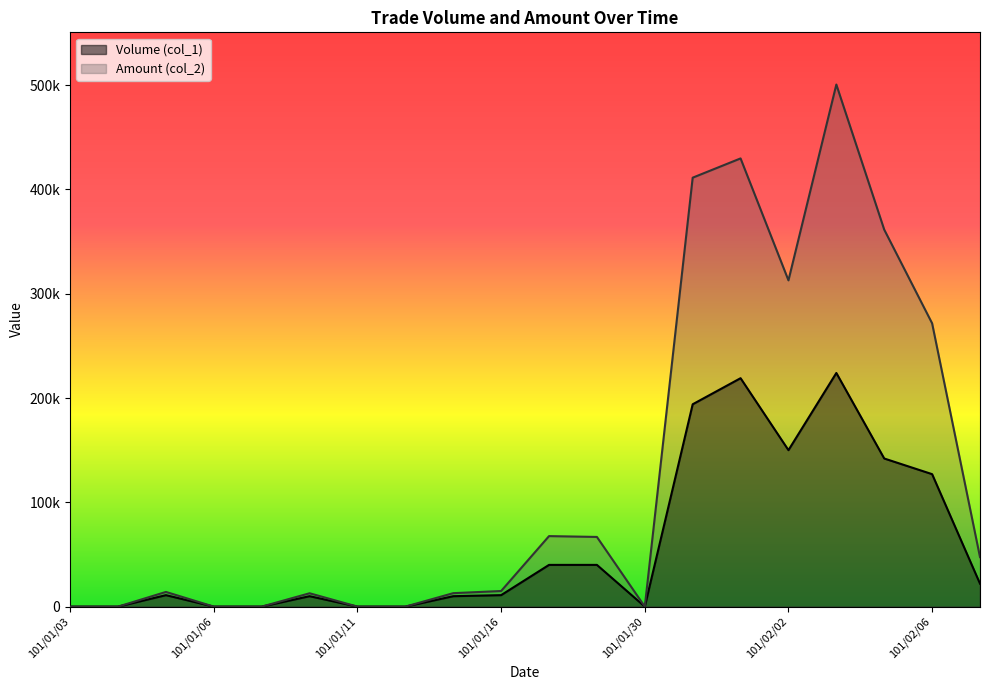

True or false: Volume (col_1) and Amount (col_2) cross at least once.

False